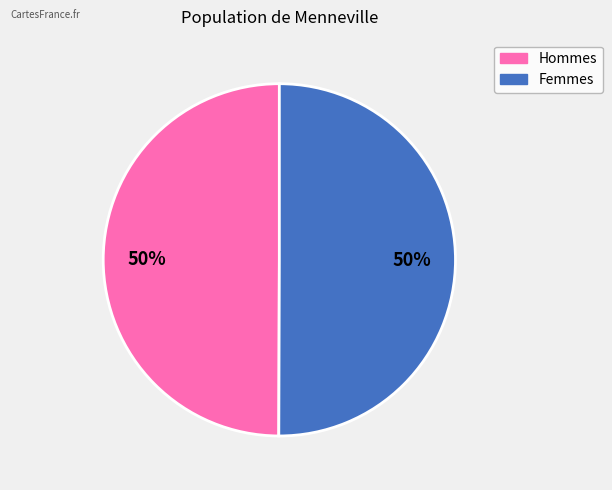

To the nearest percent, what is the average slice percentage?

50%